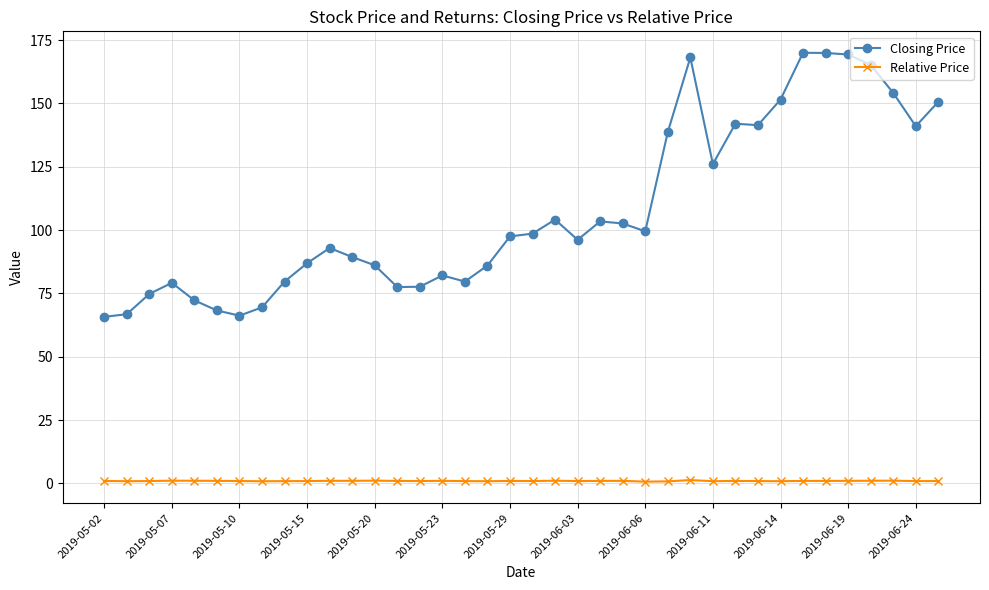

At how many categories does at least one series exceed 147?

8